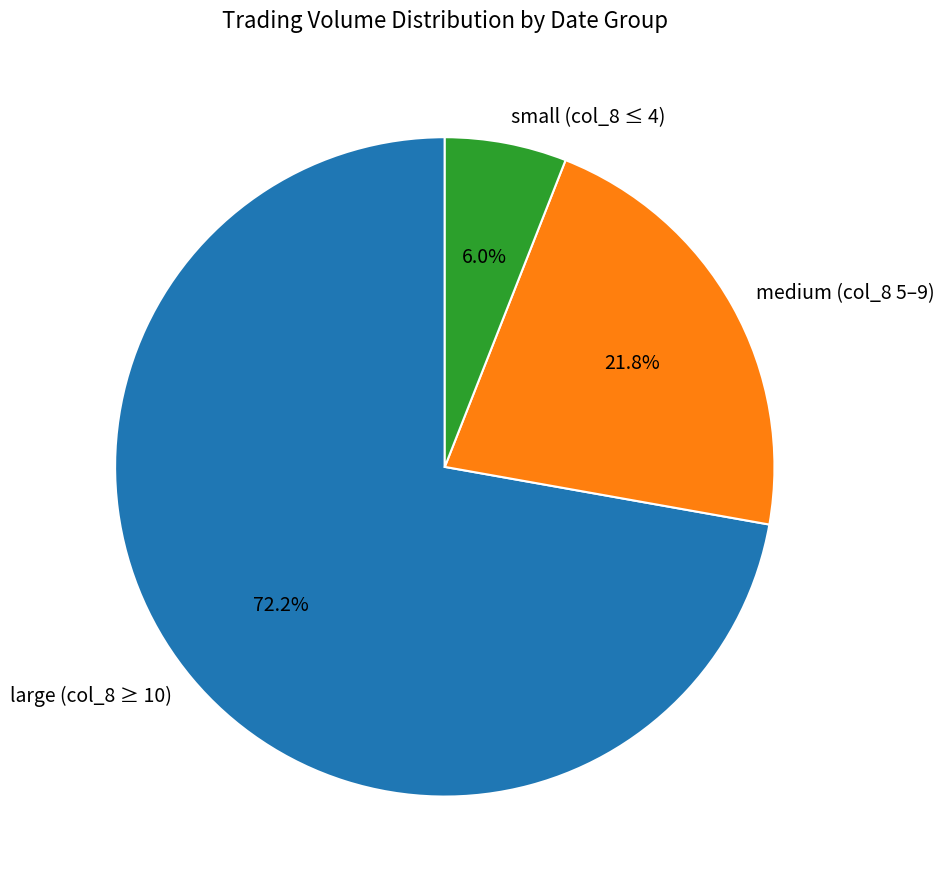

Which category has the biggest portion of the pie?

large (col_8 ≥ 10)